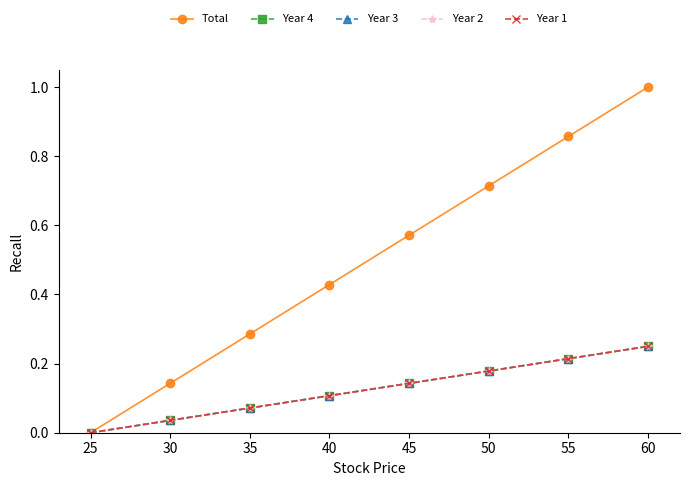

Is this an area chart (filled region under the line)?

No